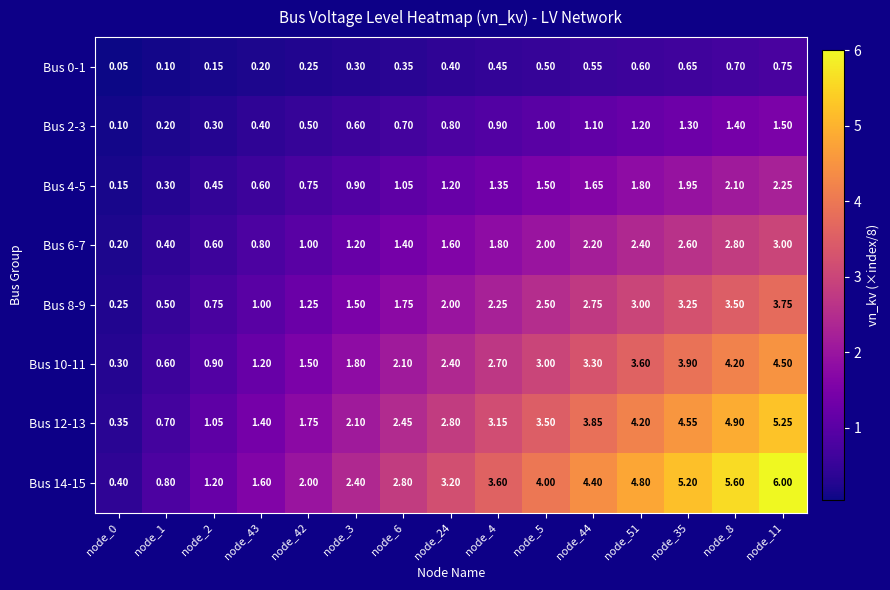

How many series are shown in this chart?

8